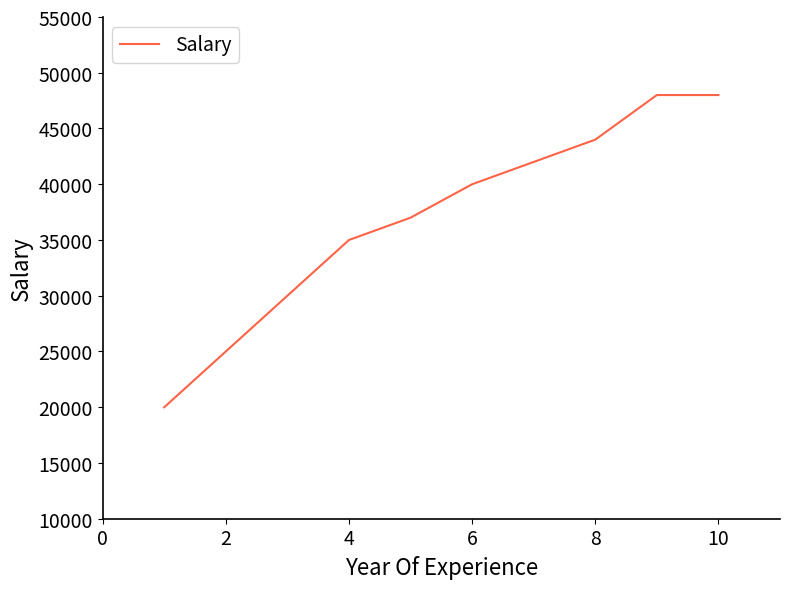

What is the smallest value displayed?

20000